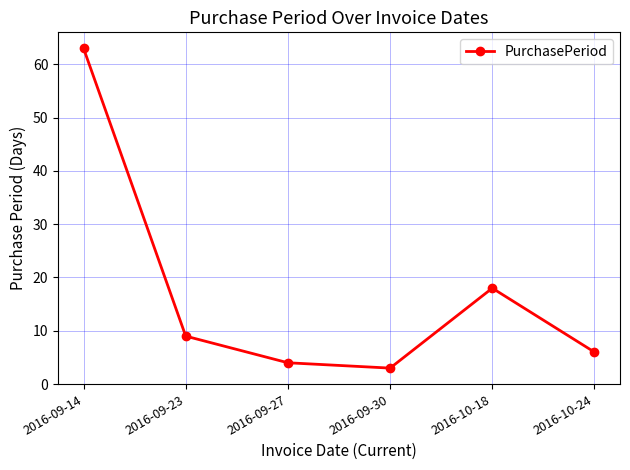

Is this an area chart (filled region under the line)?

No